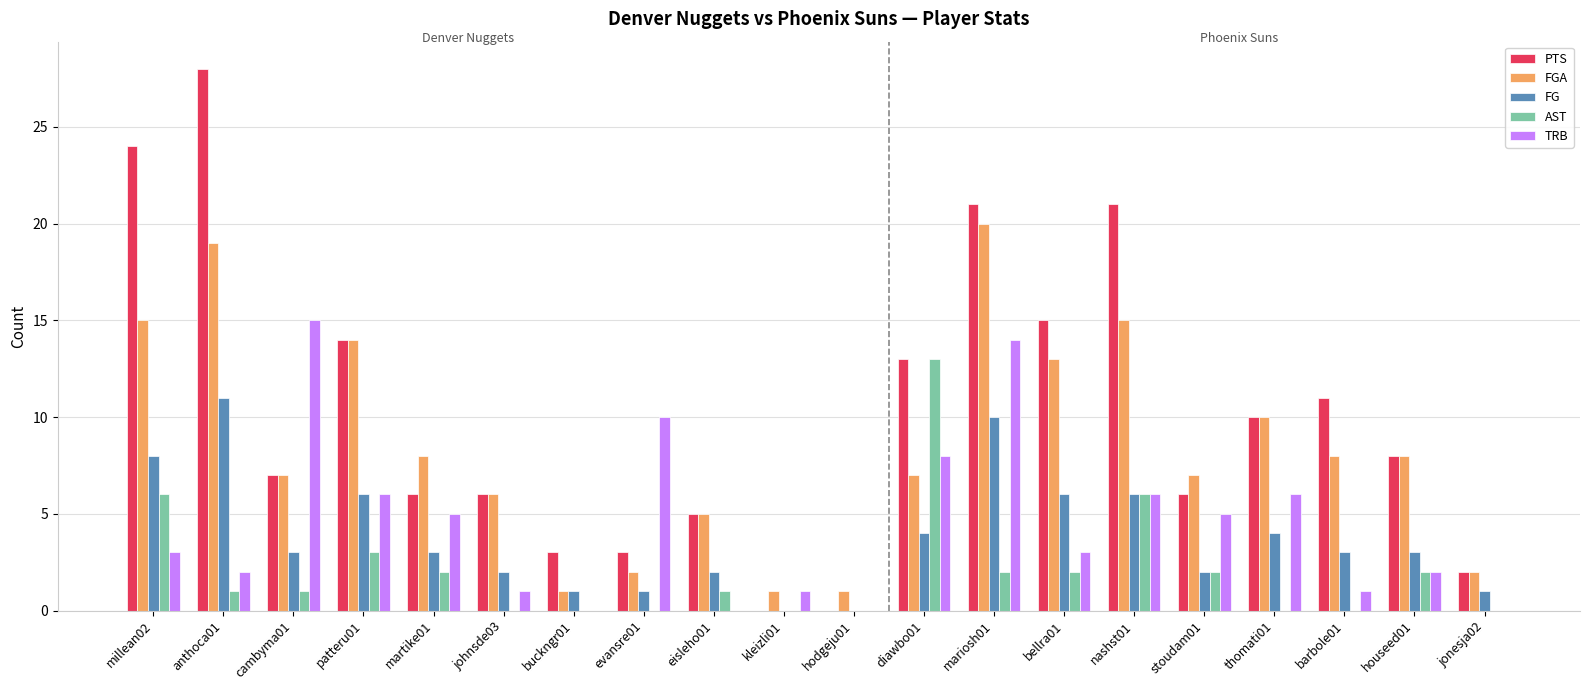

The AST series shows 5 at thomati01. True or false?

False